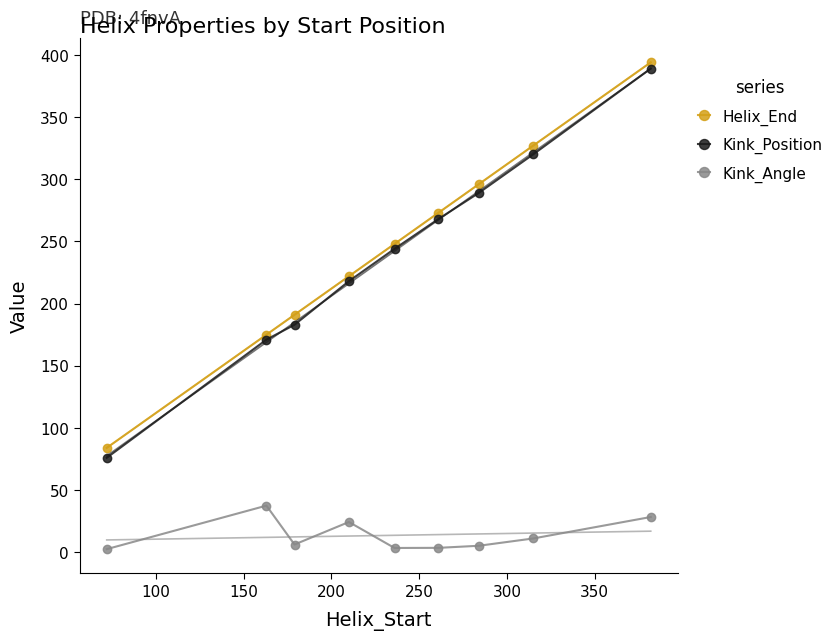

True or false: Kink_Position and Helix_End intersect in this chart.

False